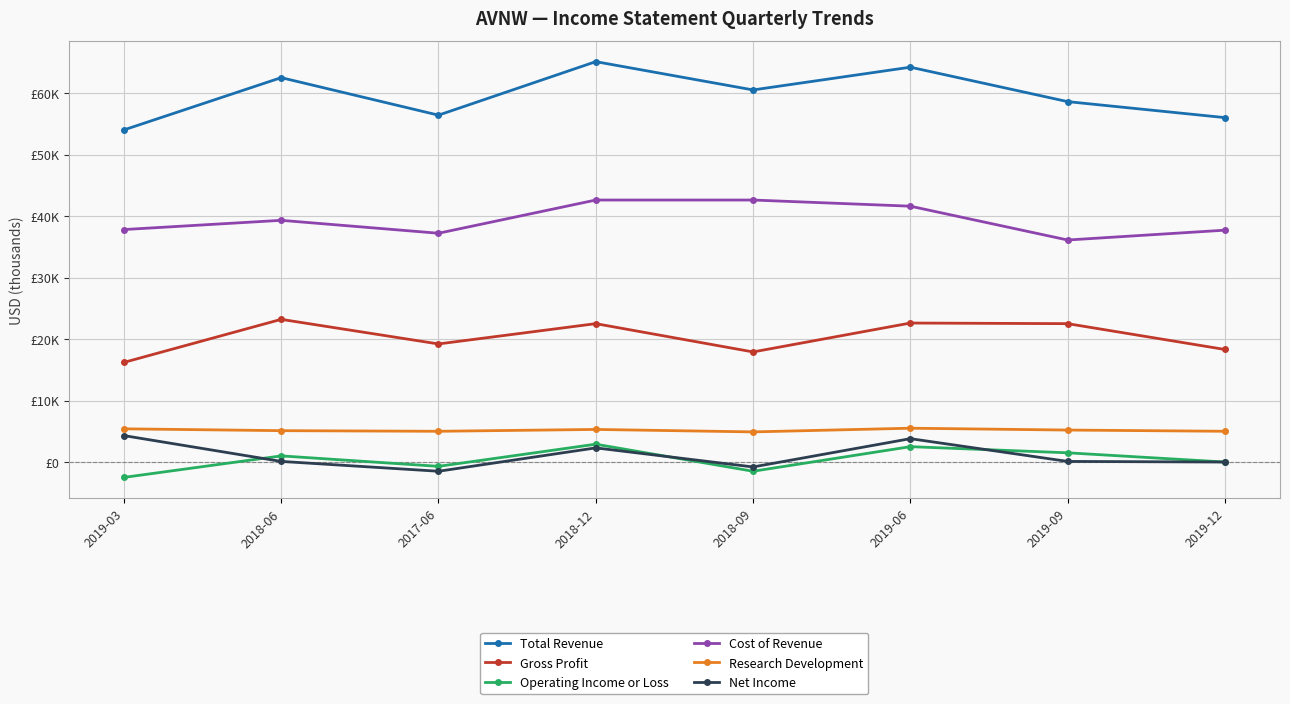

Reading left to right, transcribe all the data shown in this chart.

Total Revenue: 54000	62500	56400	65100	60500	64200	58600	56000
Gross Profit: 16200	23200	19200	22500	17900	22600	22500	18300
Operating Income or Loss: -2500	1000	-700	2900	-1500	2500	1500	0
Cost of Revenue: 37800	39300	37200	42600	42600	41600	36100	37700
Research Development: 5400	5100	5000	5300	4900	5500	5200	5000
Net Income: 4300	100	-1500	2300	-800	3800	100	0